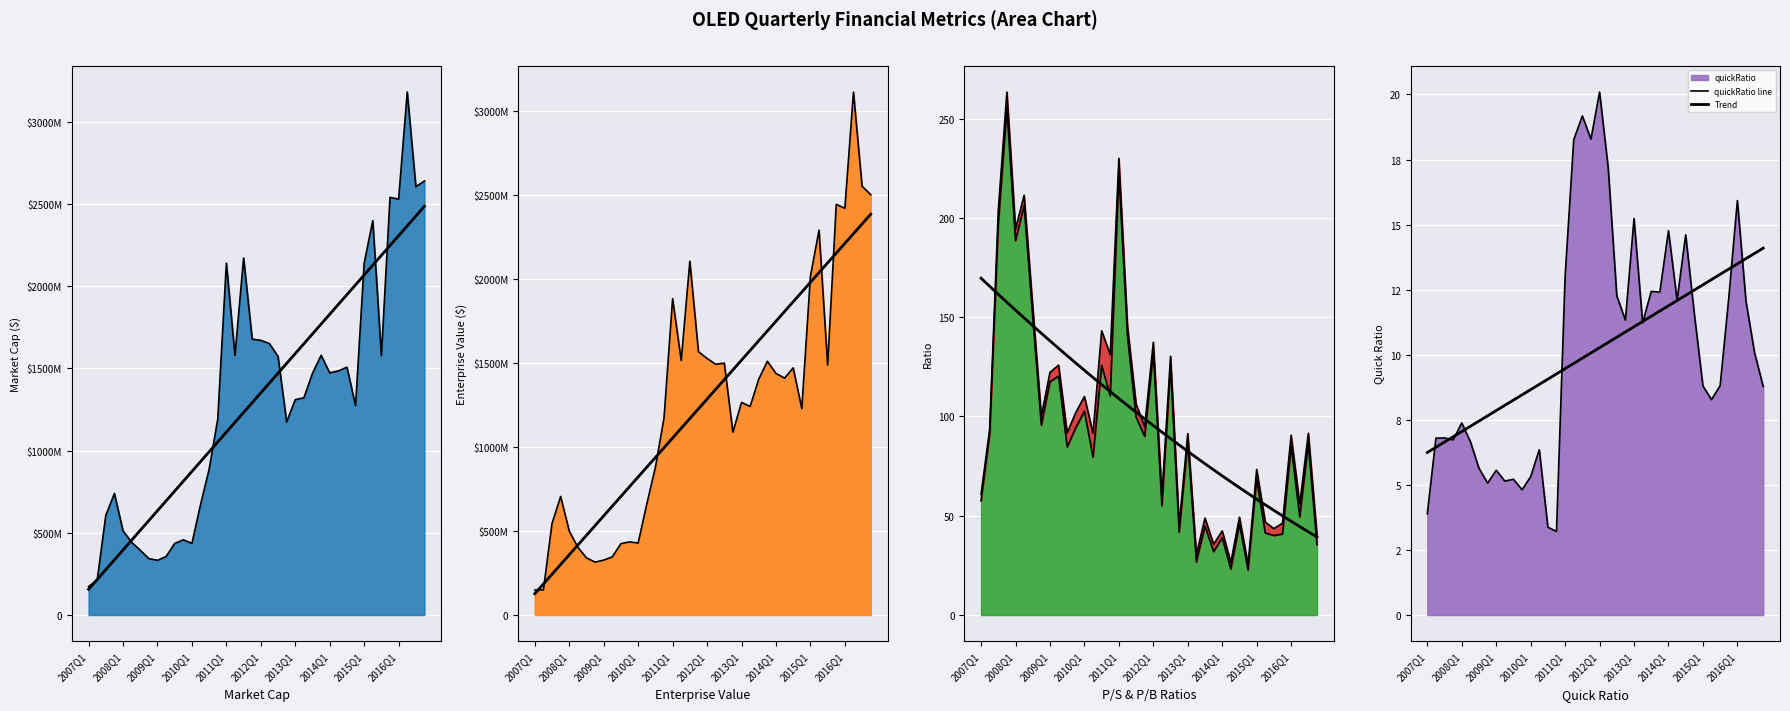

What is the maximum value shown in the chart?

3181687415.4